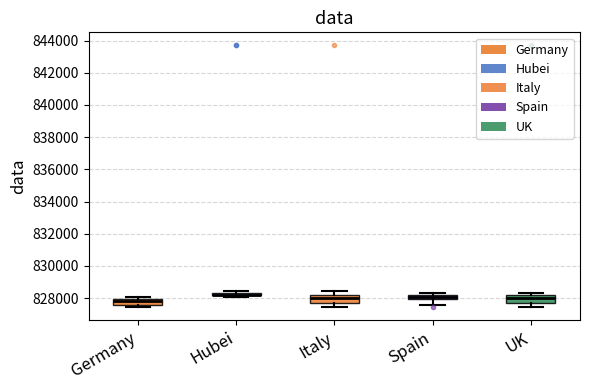

Where does the lower whisker of the box for Italy end on the y-axis? The values are not printed on the chart, so give them approximately, as read against the axis.

827400